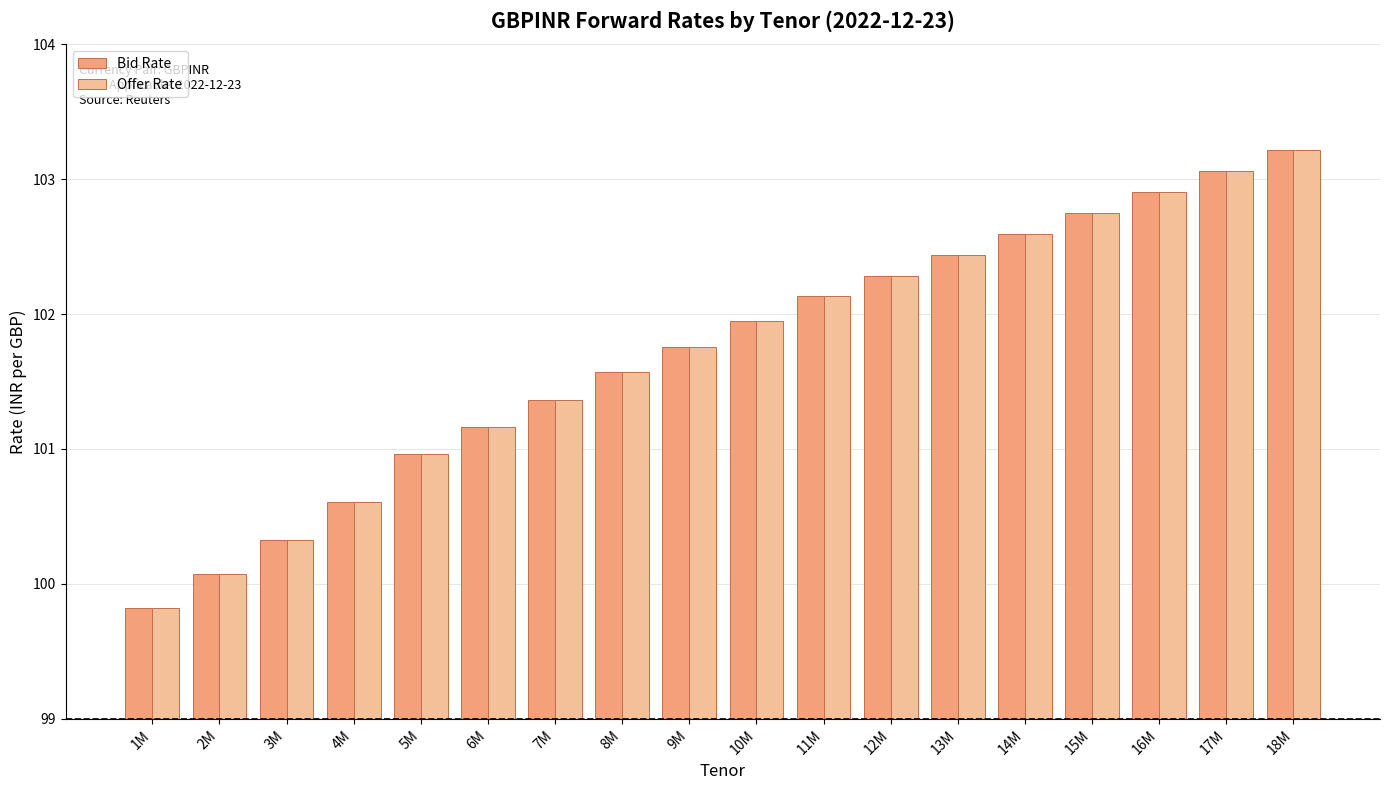

List the labels in order of Offer Rate value, smallest first.

1M, 2M, 3M, 4M, 5M, 6M, 7M, 8M, 9M, 10M, 11M, 12M, 13M, 14M, 15M, 16M, 17M, 18M